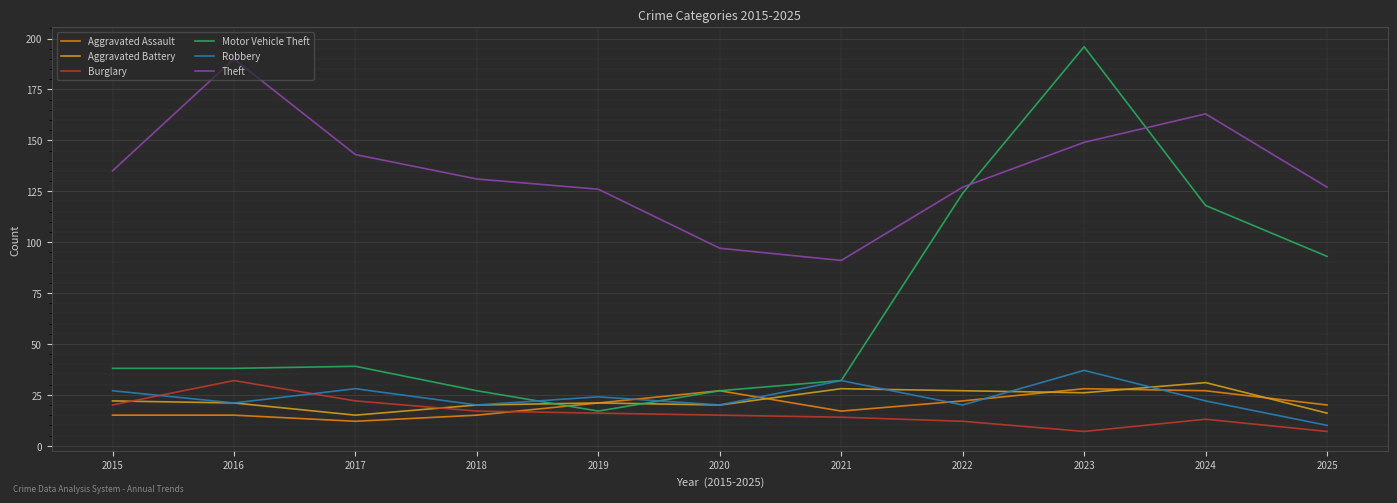

Where is the first local maximum for Theft?

2016